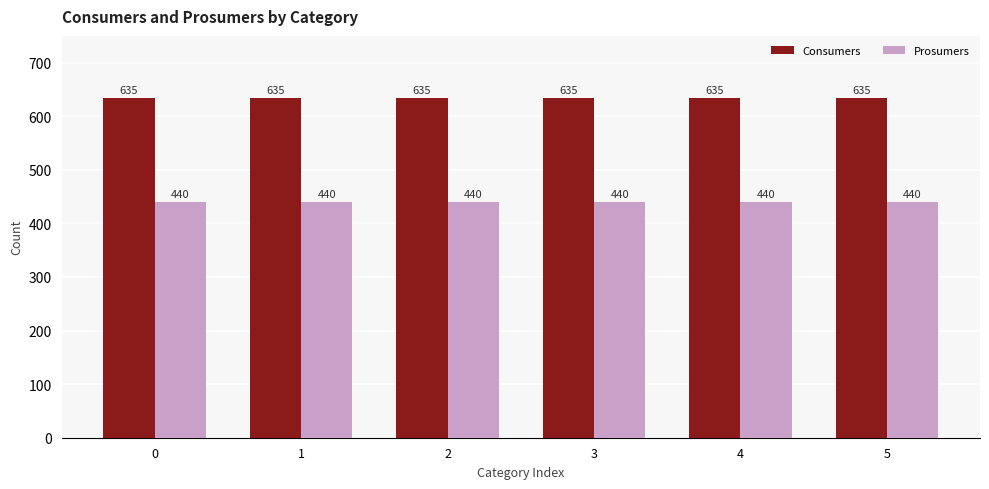

What is the spread (max minus min) of values at 5?

195